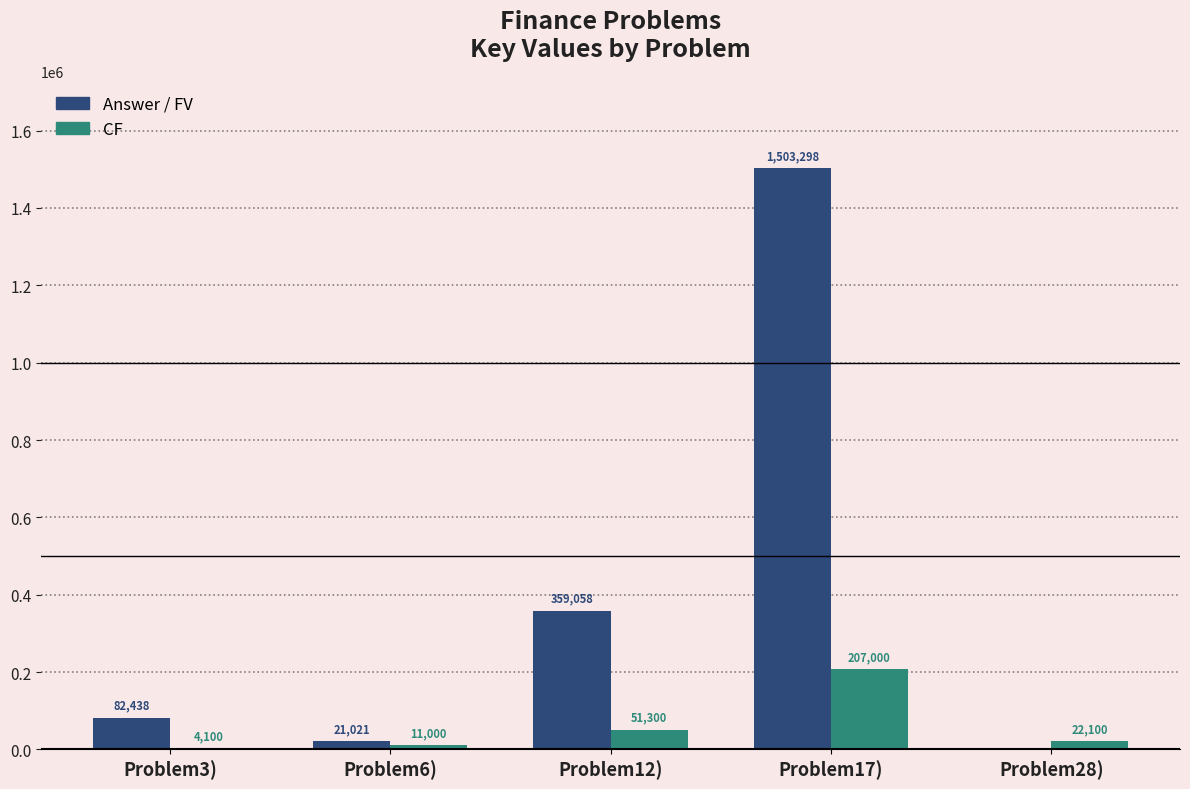

What is the highest value of the Answer / FV series?

1503297.6